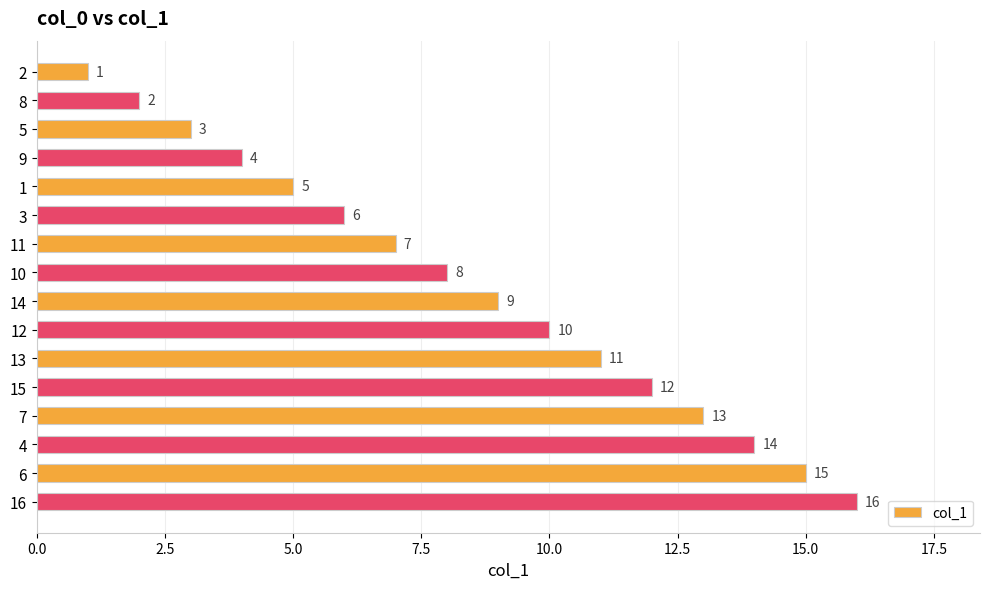

What value does the data have at 15, to the nearest 10?

10